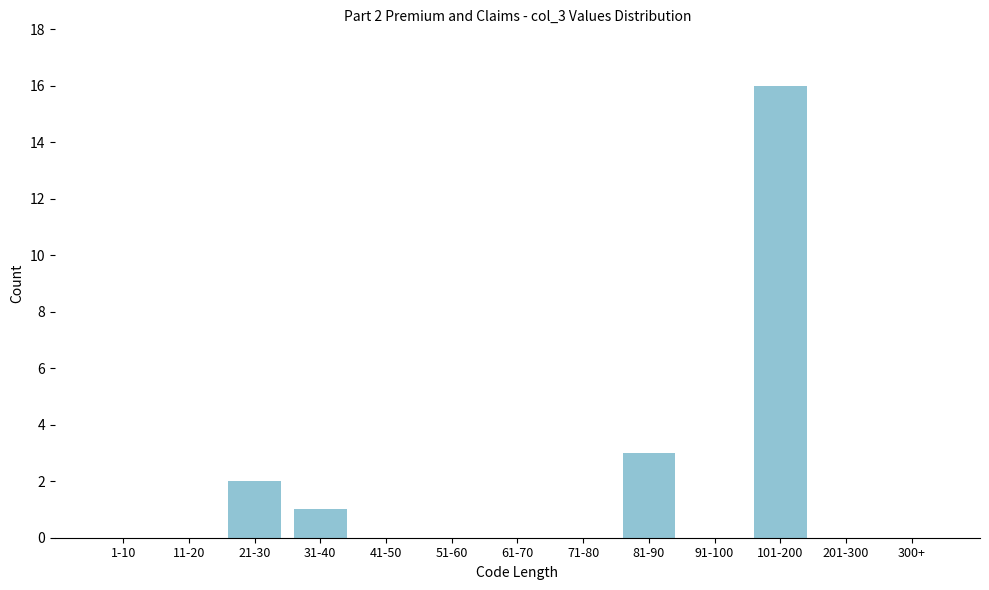

Reading left to right, what are all the values shown in this chart?

1-10=0	11-20=0	21-30=2	31-40=1	41-50=0	51-60=0	61-70=0	71-80=0	81-90=3	91-100=0	101-200=16	201-300=0	300+=0